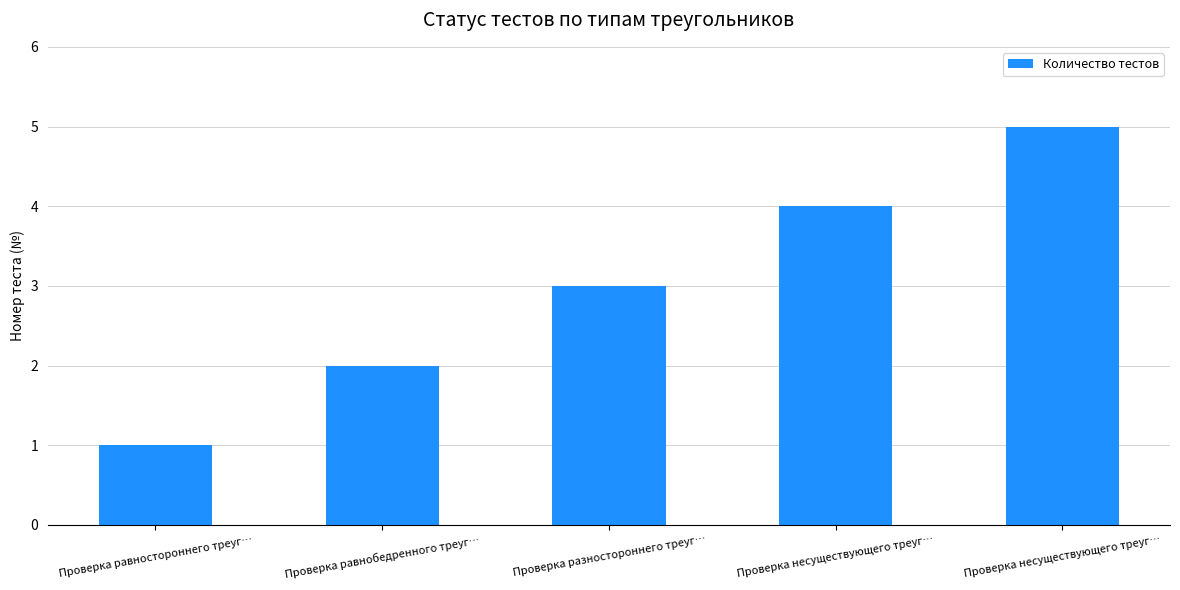

Read the value at Проверка равностороннего треуг….

1